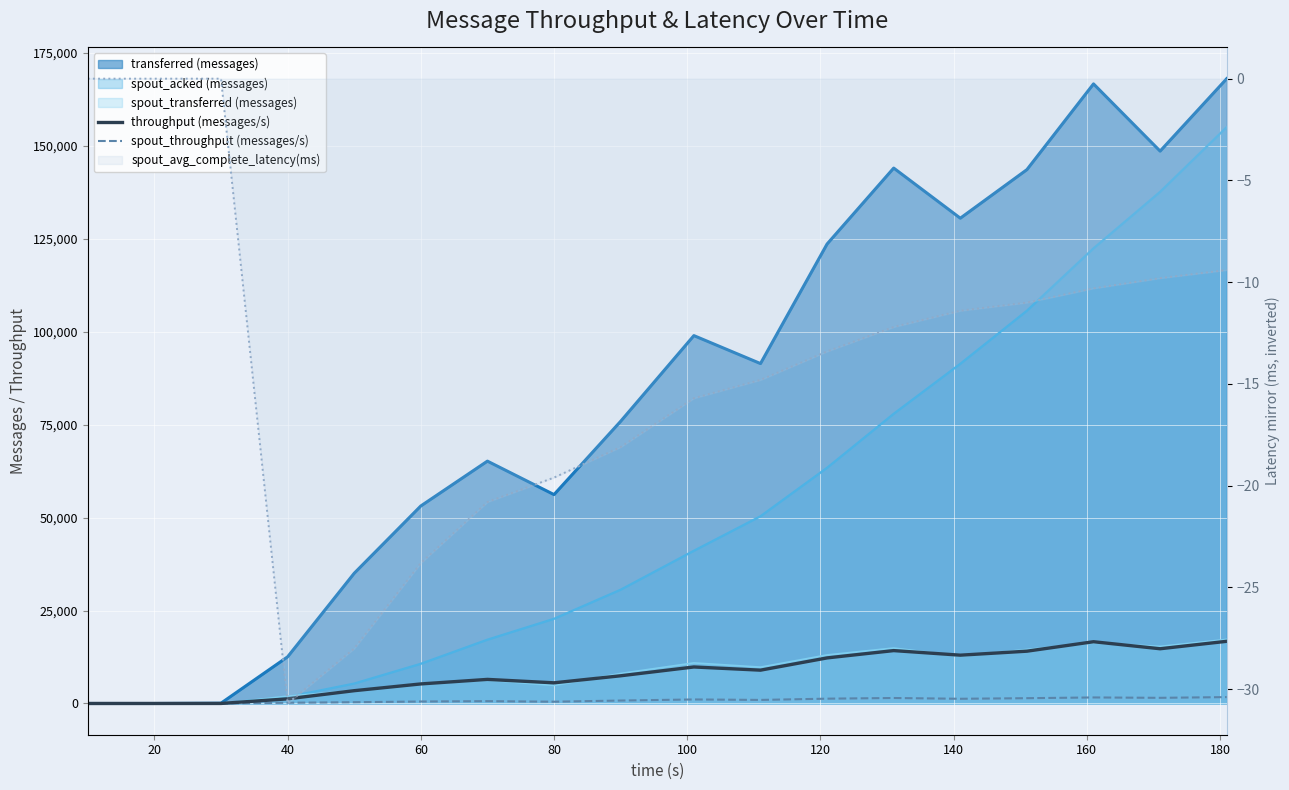

How many values in the spout_avg_complete_latency(ms) series exceed -12?

8